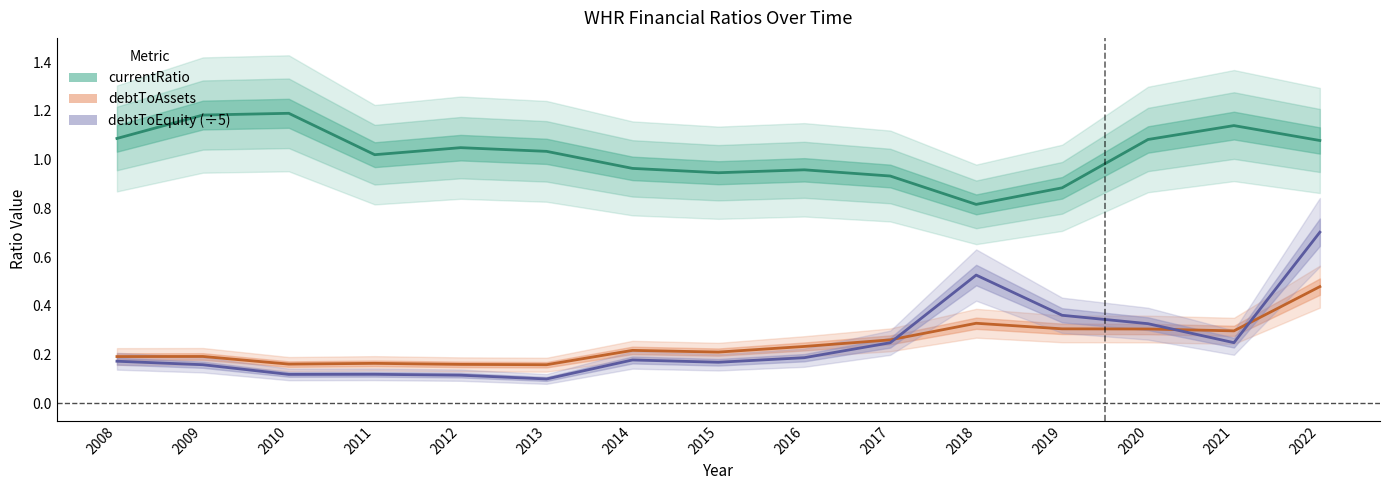

At how many categories does at least one series exceed 1?

9